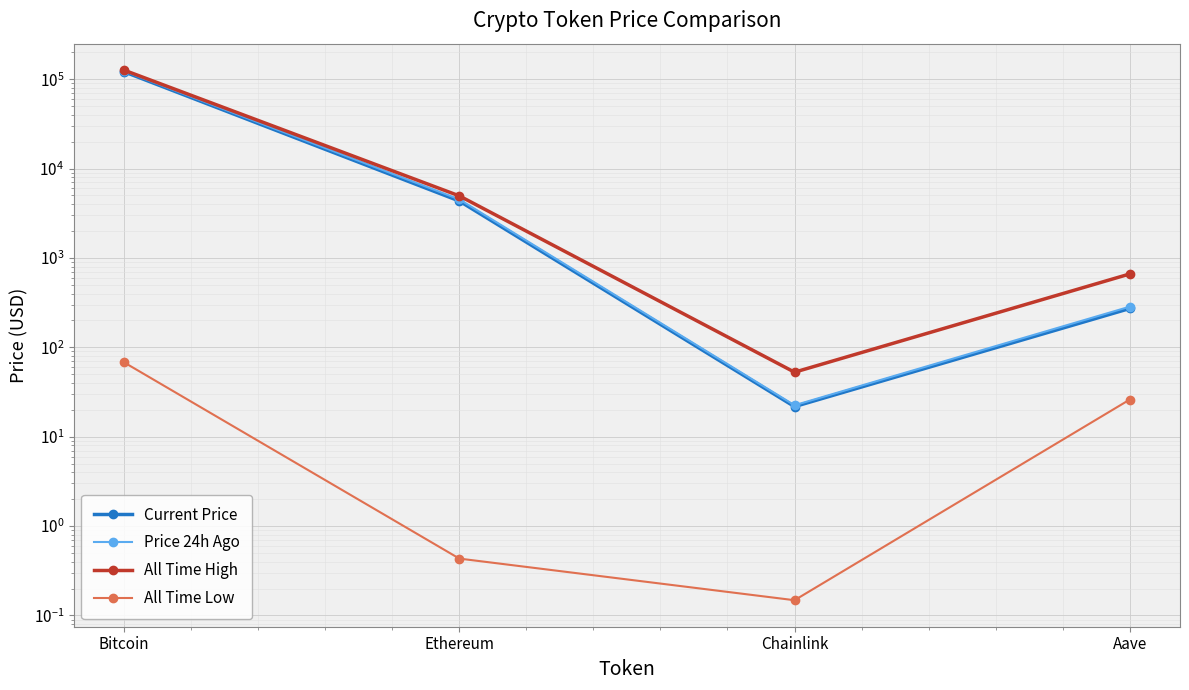

Count the number of categories in the chart.

4